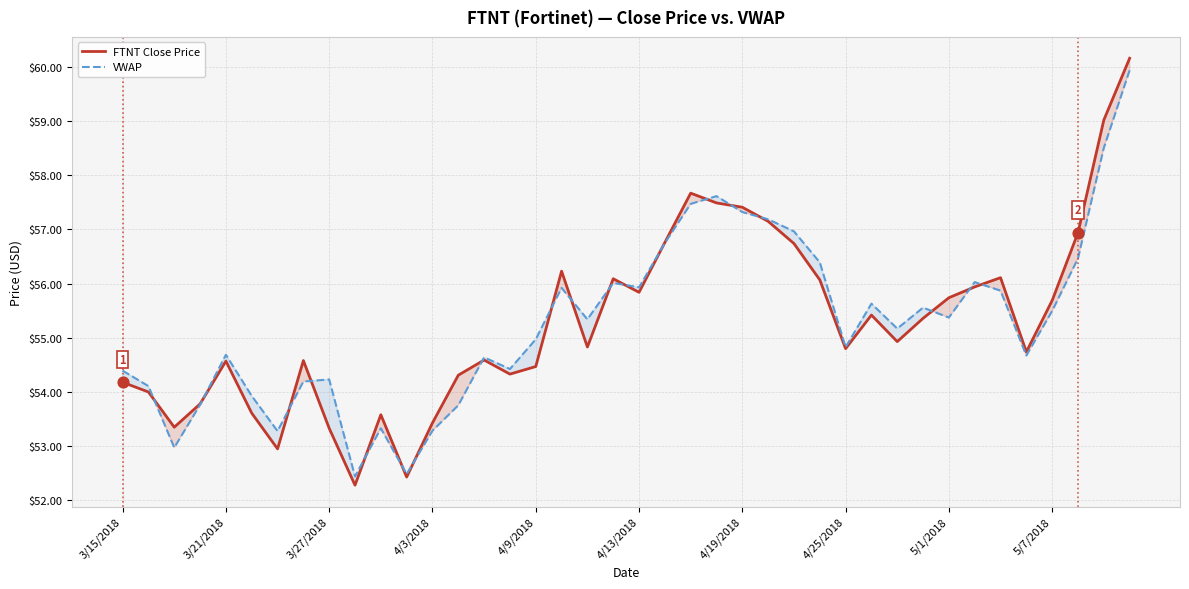

What is the total value across all series at 4/25/2018?

109.6